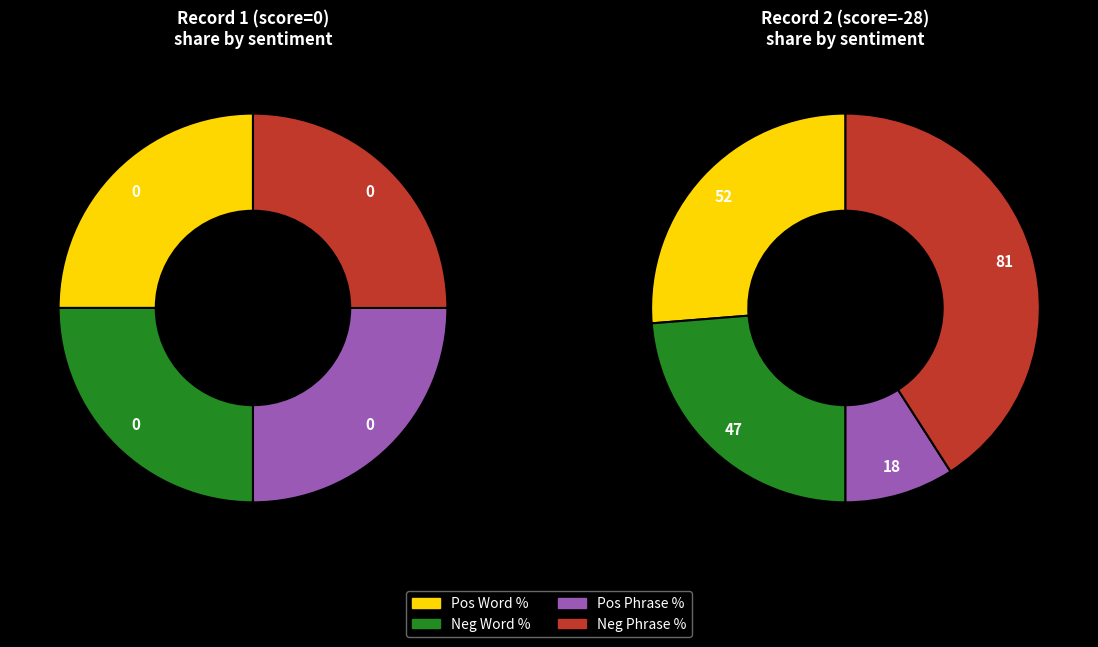

Which series has the widest spread of values?

negPhrasePercentage